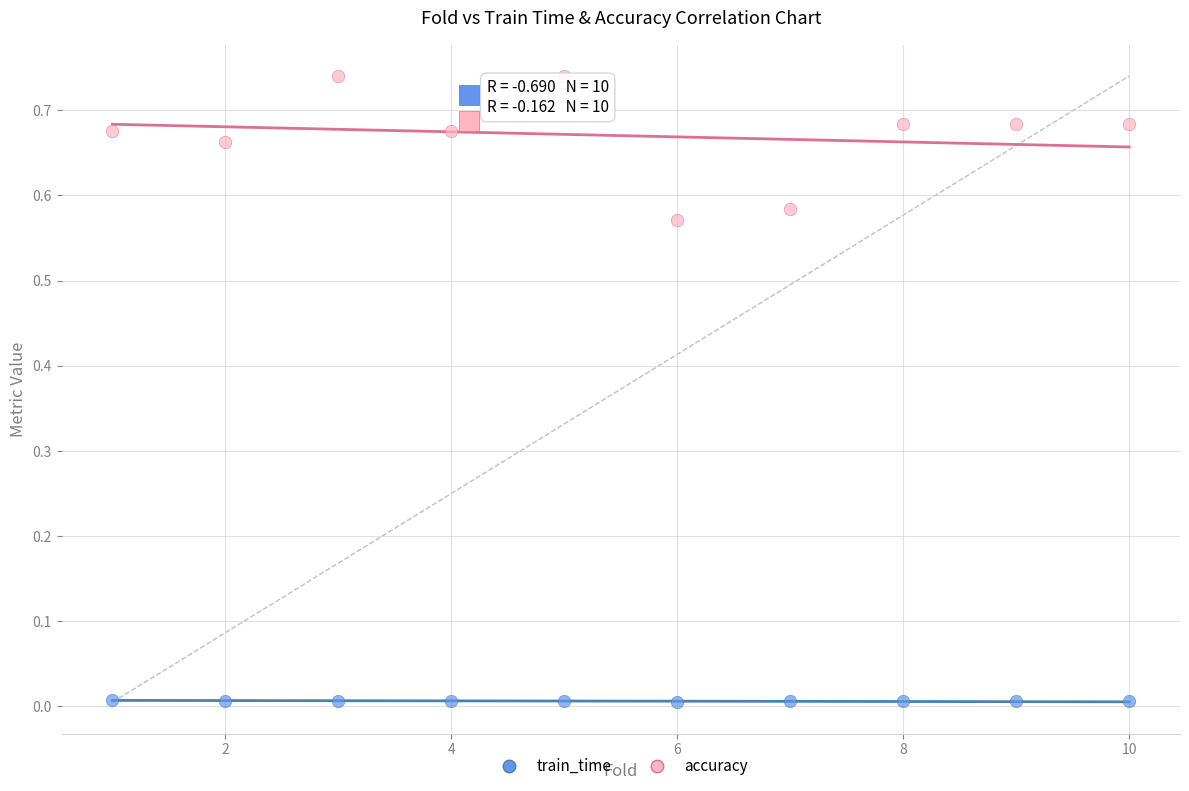

What is the X range (max minus min) for the scatter plot?

9.0